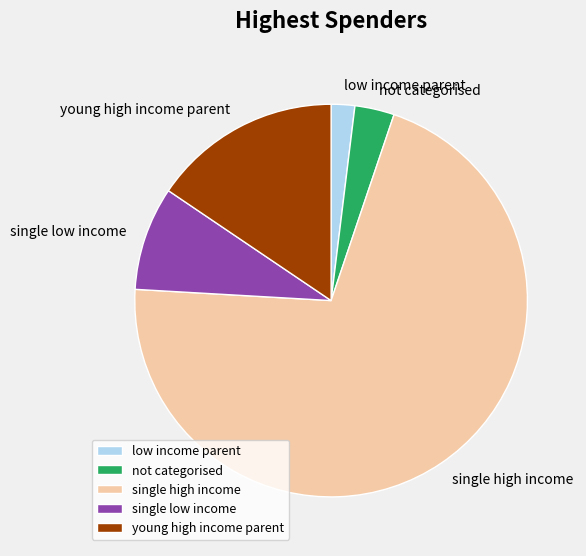

Is there a majority slice in this chart?

Yes